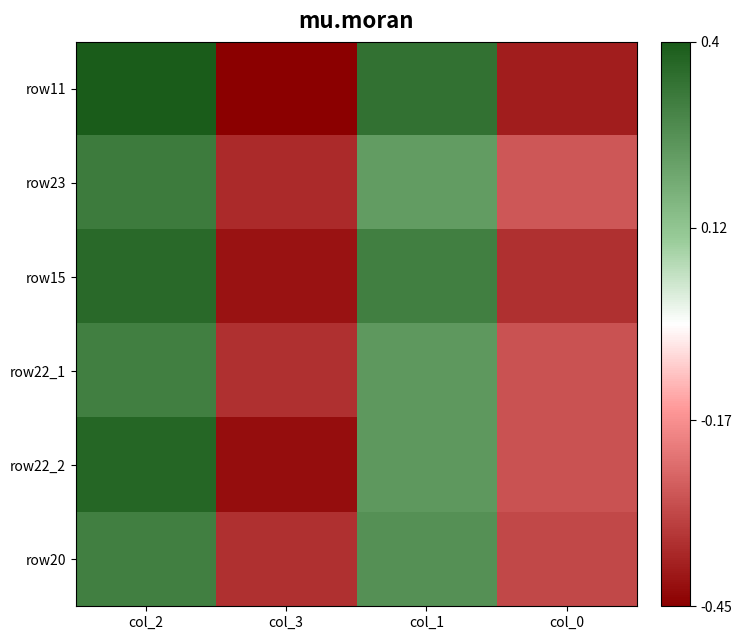

Count the number of categories in the chart.

4